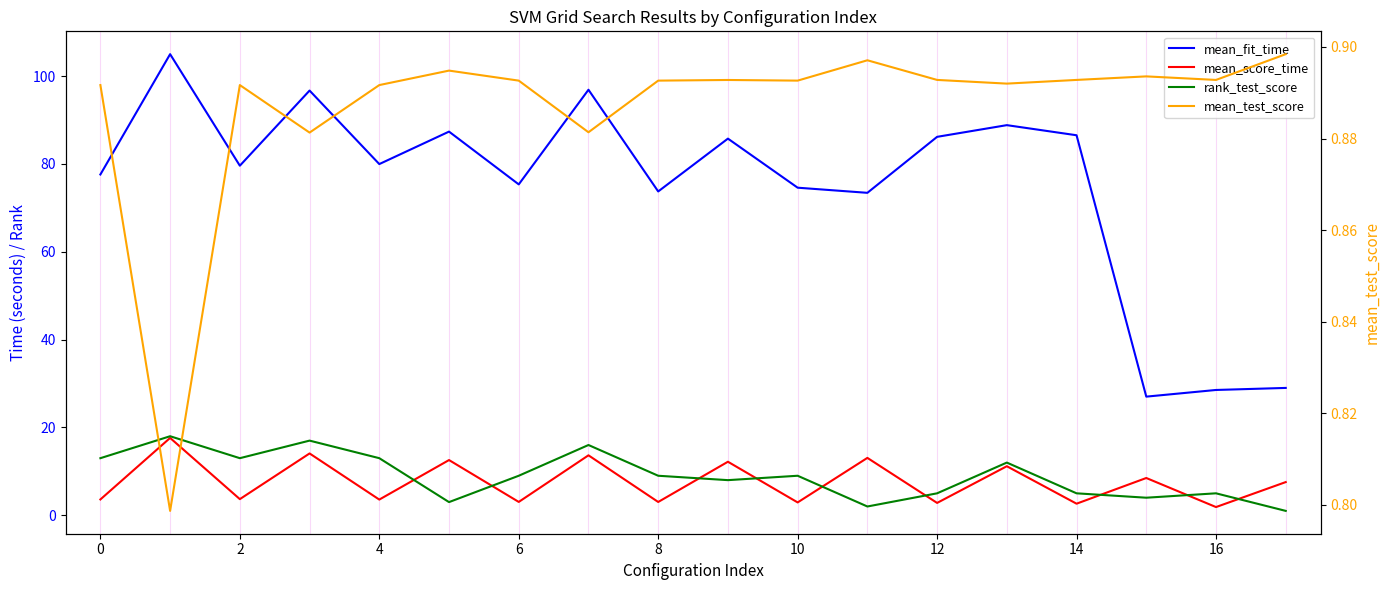

True or false: rank_test_score has a value of 8.3 at 14.

False